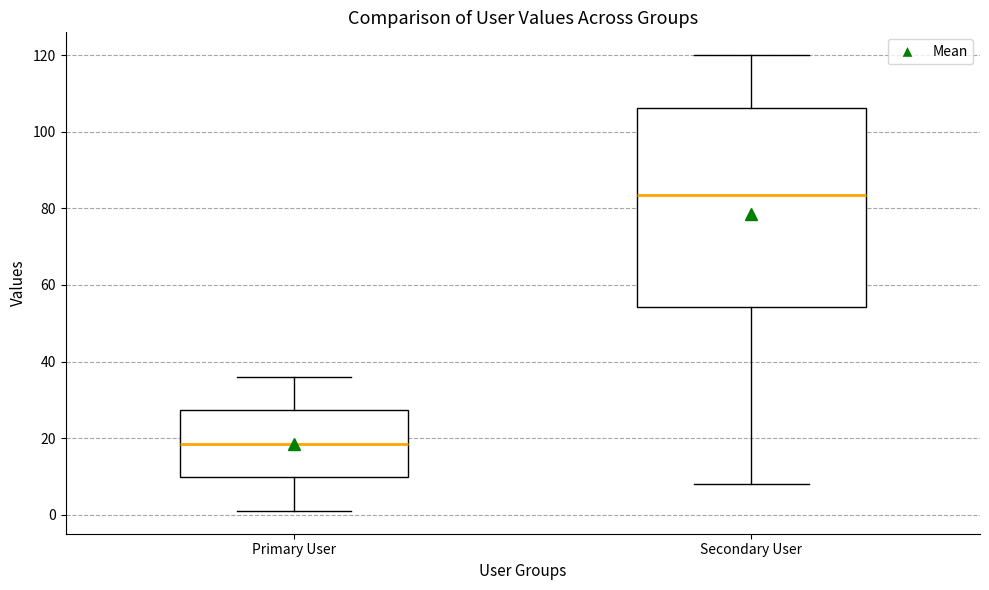

Reading left to right, transcribe this box plot: for each box, give where its median line is, the range the box spans, and where its two whiskers end, as read against the y-axis. The values are not printed on the chart, so give them approximately, as read against the axis.

Primary User: median 18, box 10 to 28, whiskers 2 to 36
Secondary User: median 84, box 54 to 106, whiskers 8 to 120